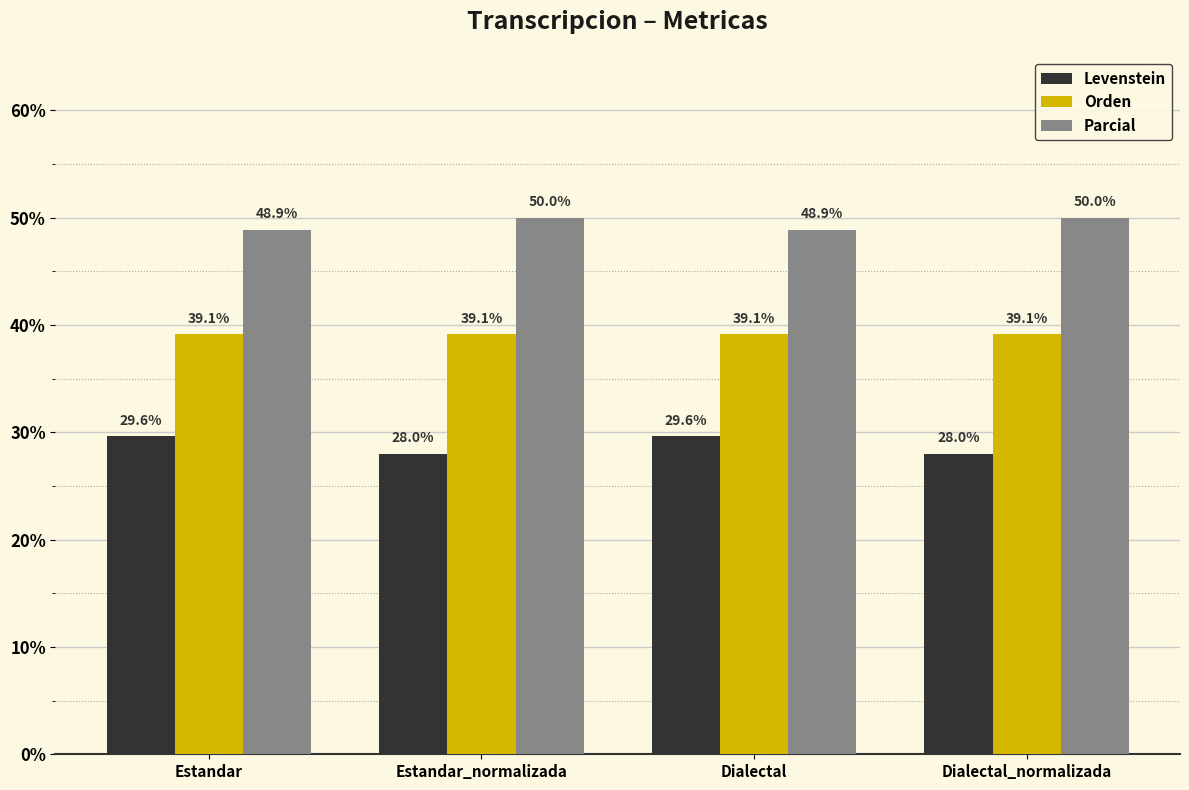

What is the highest value of the Levenstein series?

29.6